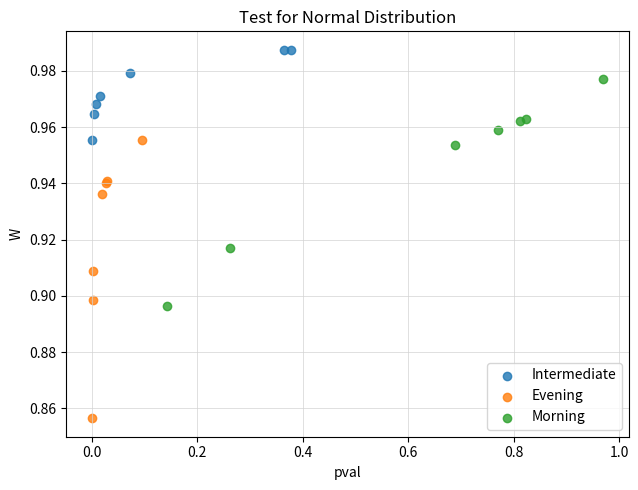

Which series contains the lowest Y value?

Evening